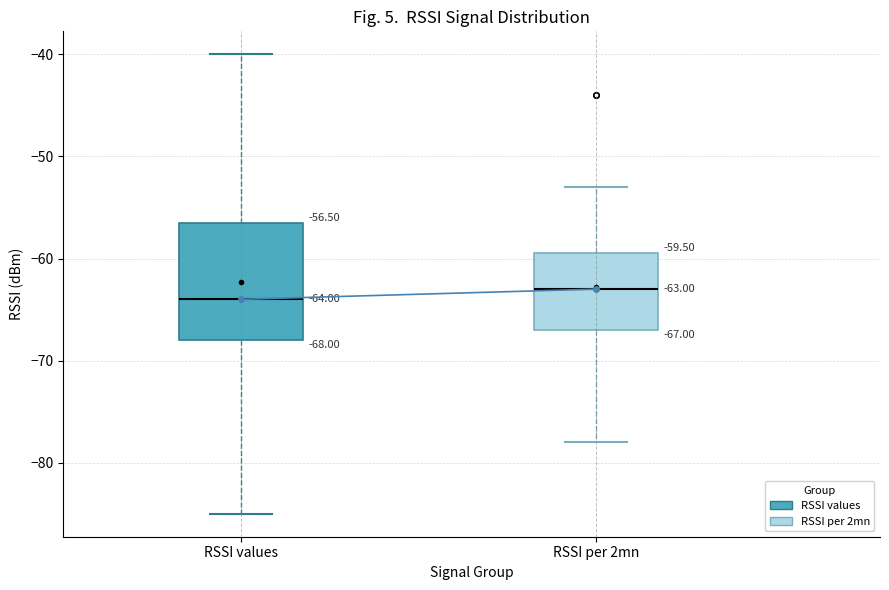

Comparing the boxes themselves (not the whiskers), which one is the tallest?

RSSI values